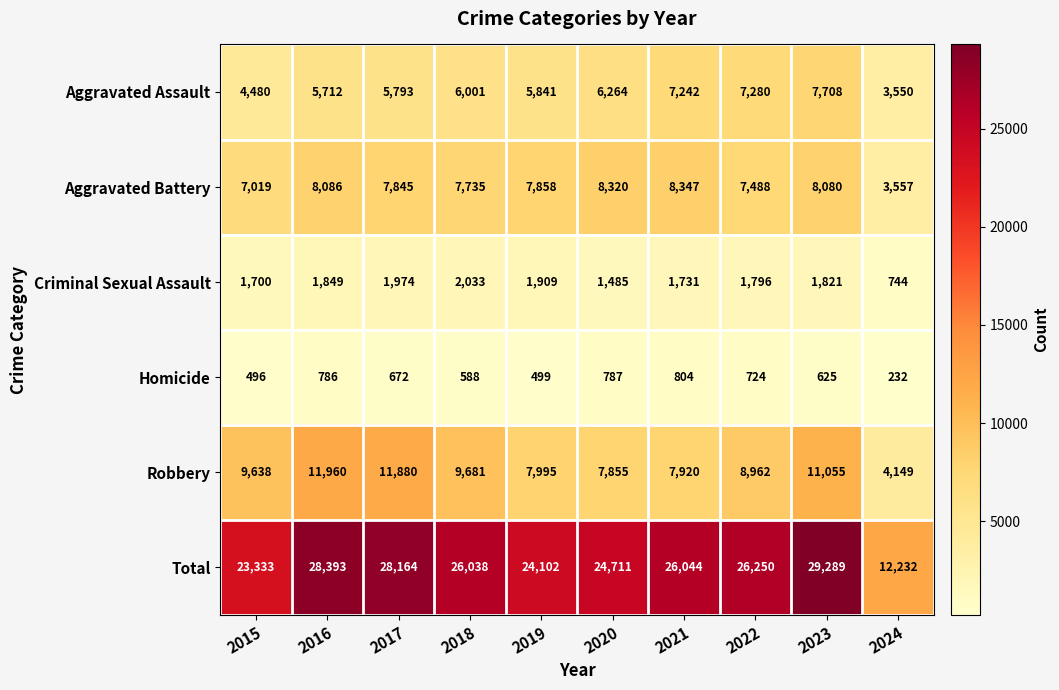

What is the approximate value of Aggravated Assault at 2021?

7242